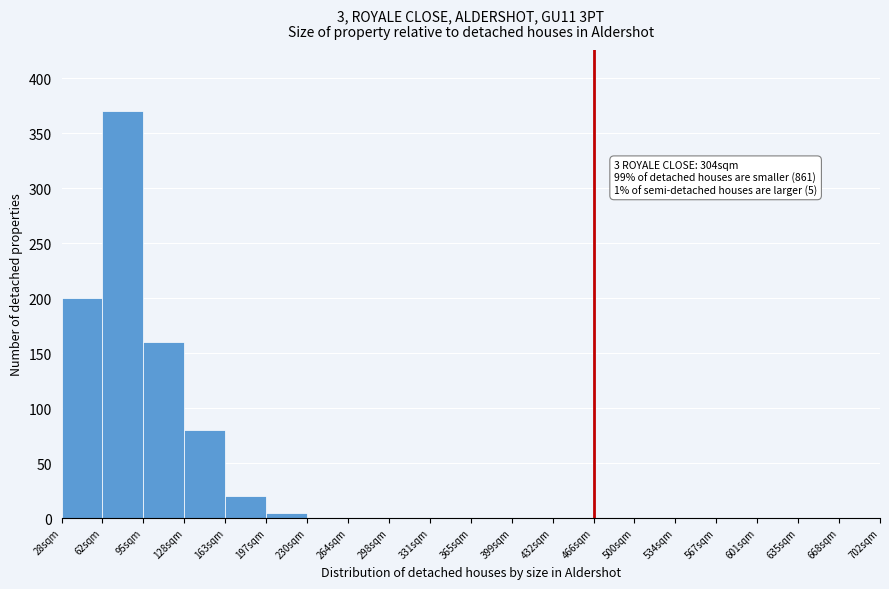

Reading left to right, what are all the values shown in this chart?

28sqm=200	62sqm=370	95sqm=160	128sqm=80	163sqm=20	197sqm=5	230sqm=0	264sqm=0	298sqm=0	331sqm=0	365sqm=0	399sqm=0	432sqm=0	466sqm=0	500sqm=0	534sqm=0	567sqm=0	601sqm=0	635sqm=0	668sqm=0